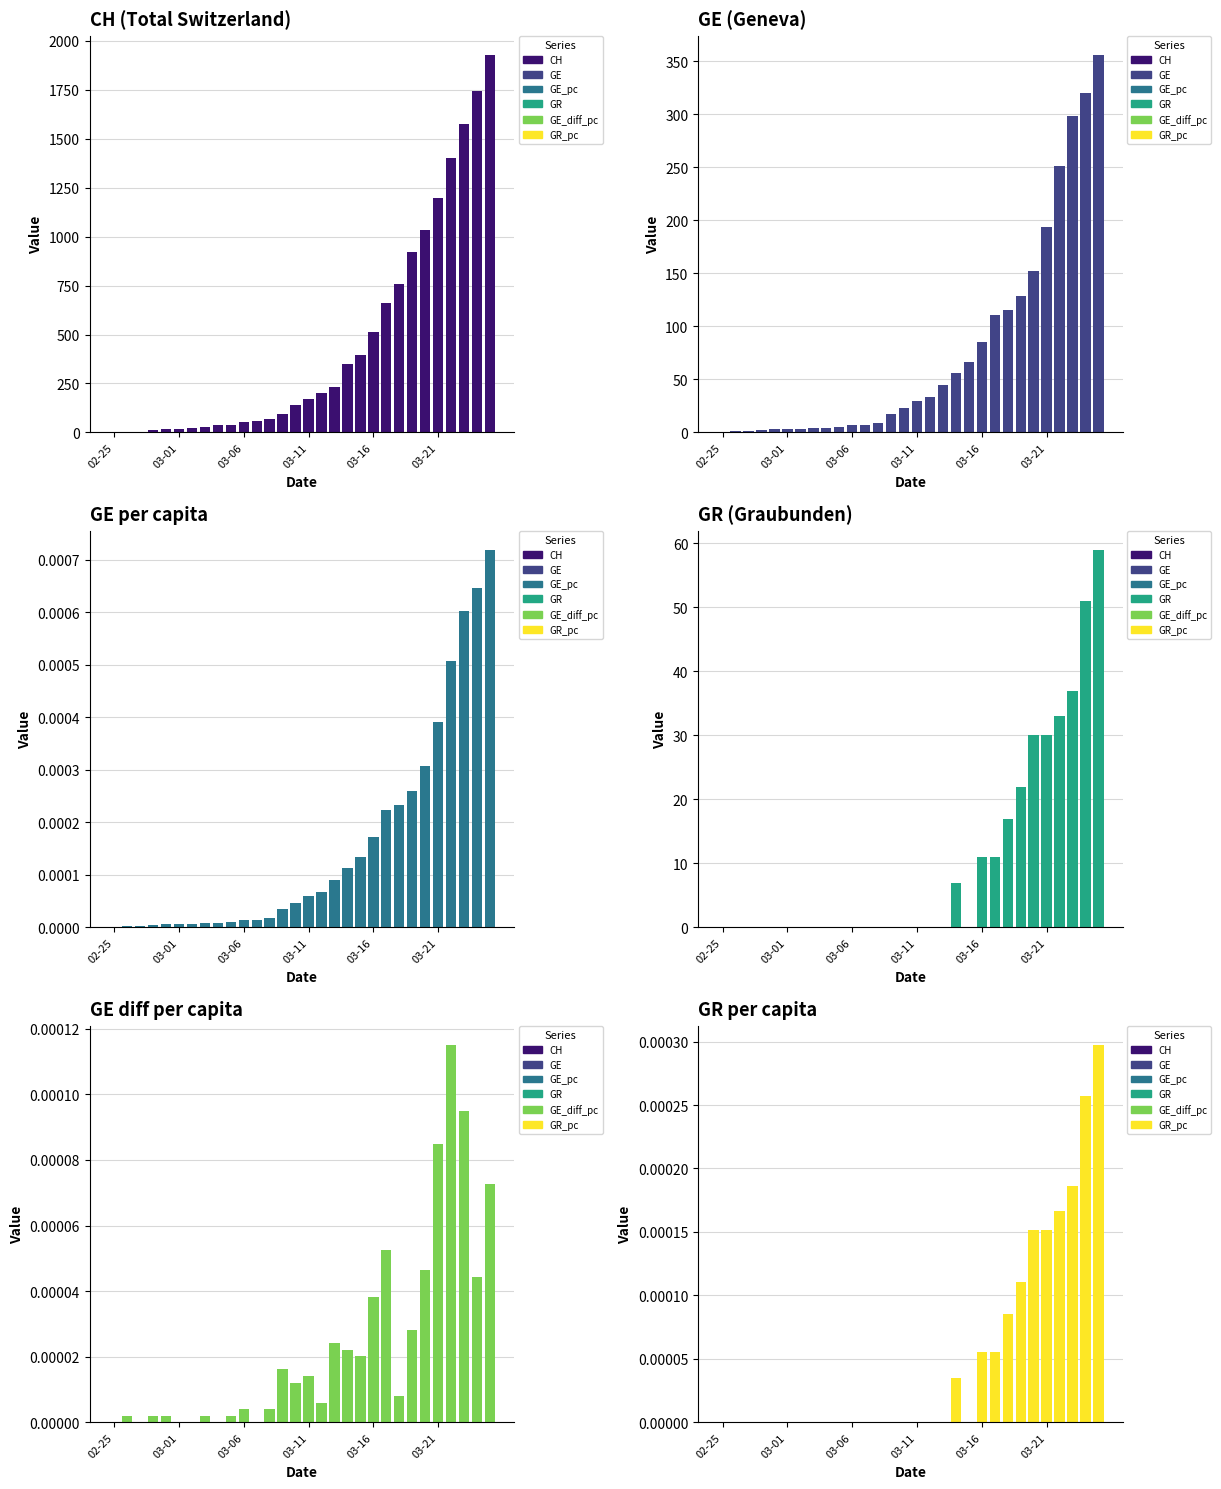

How many positive values does the GR_pc series have?

11